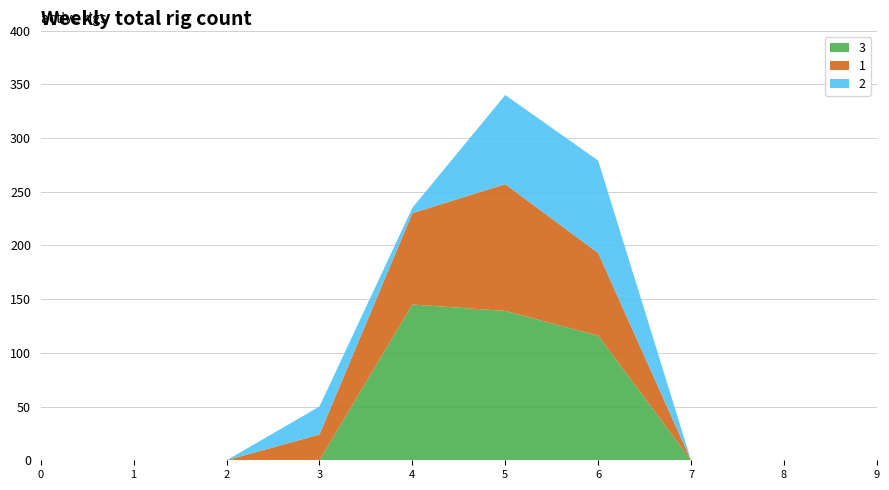

At which category is the sum across all series the highest?

5